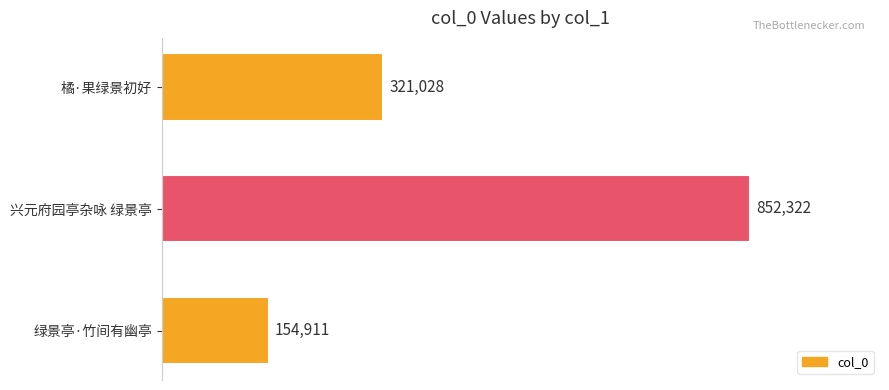

Reading top to bottom, extract all data points from this chart.

321028	852322	154911